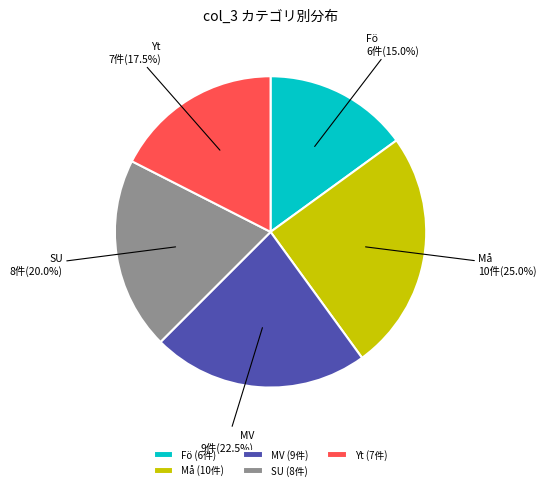

Approximately how many times larger is the value at SU compared to Yt?

1.1